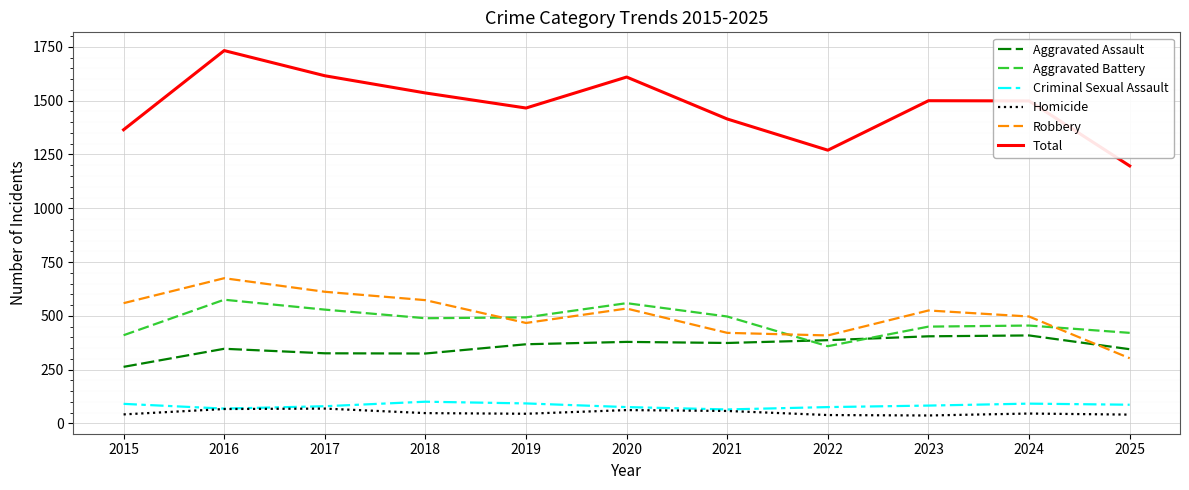

What is the lowest value of the Criminal Sexual Assault series?

65